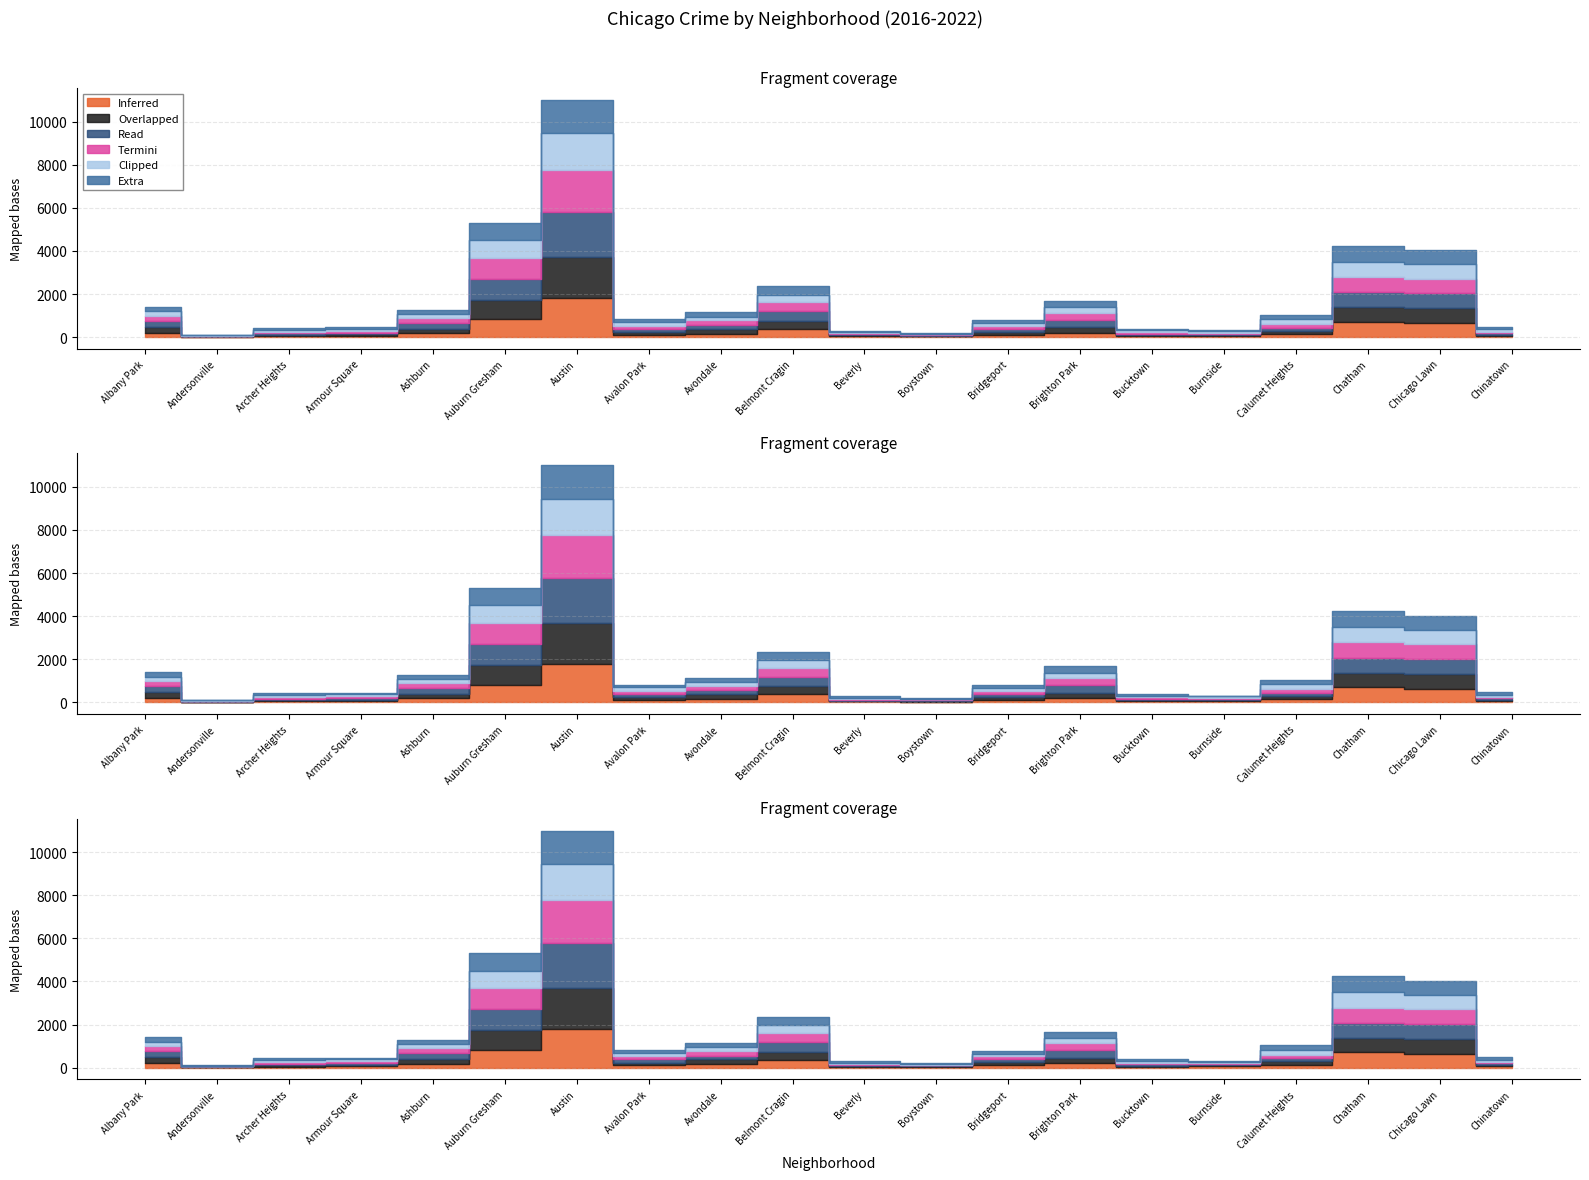

What is the total value across all series at Calumet Heights?

1043